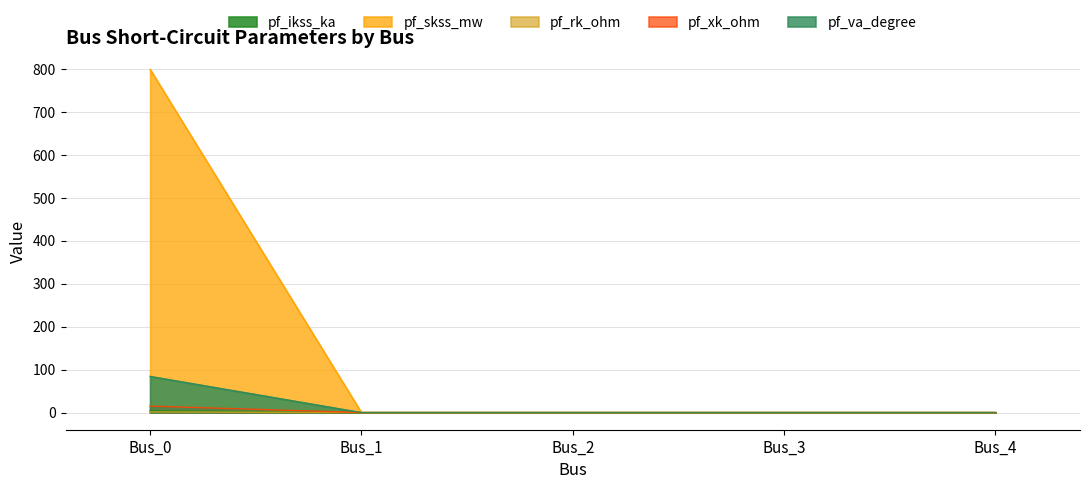

What are all the series names shown in the legend?

pf_ikss_ka, pf_skss_mw, pf_rk_ohm, pf_xk_ohm, pf_va_degree